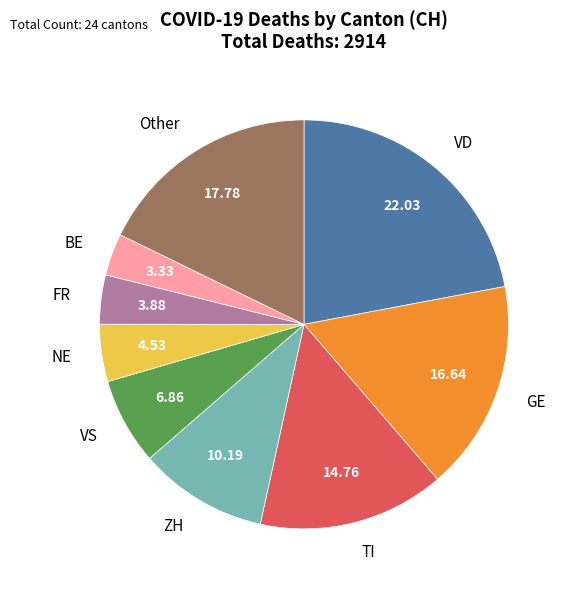

What is the smallest slice in the pie chart?

BE